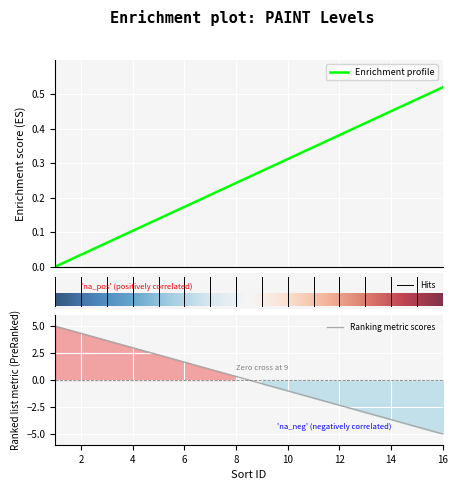

How many values are below 0?

8